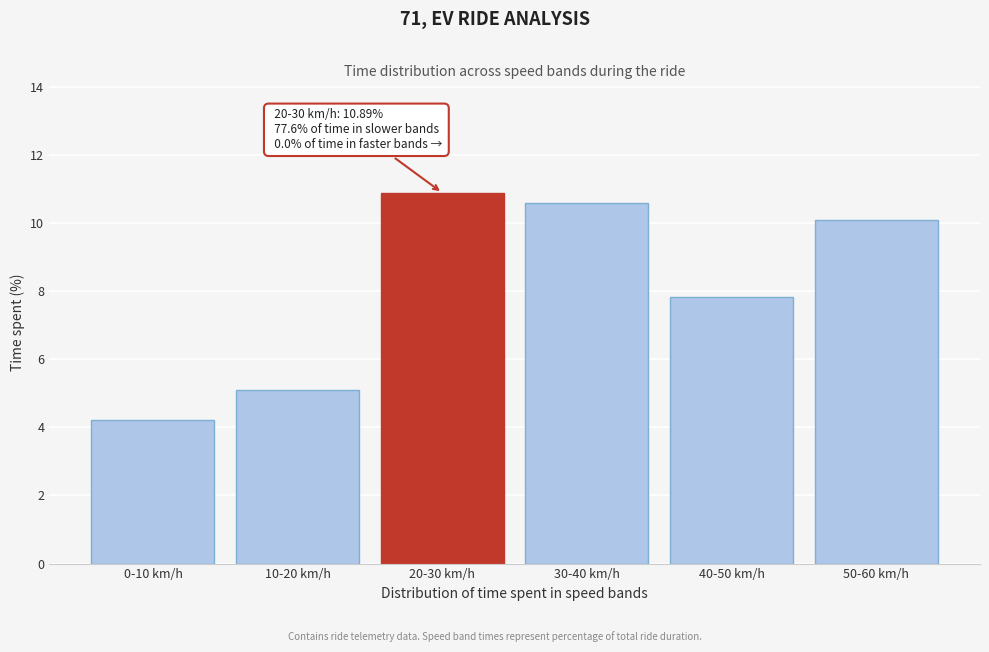

Reading left to right, list all the values displayed in this chart.

0-10 km/h=4.2	10-20 km/h=5.1	20-30 km/h=10.9	30-40 km/h=10.6	40-50 km/h=7.8	50-60 km/h=10.1